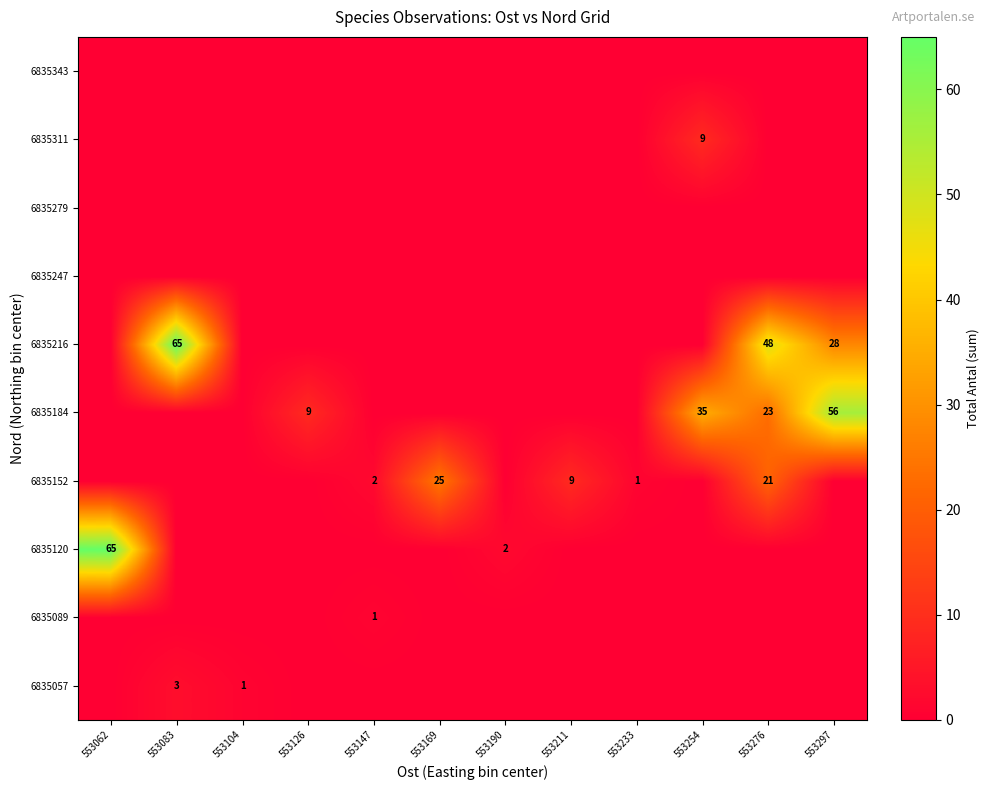

True or false: 6835152 has a value of 0 at 553233.

False